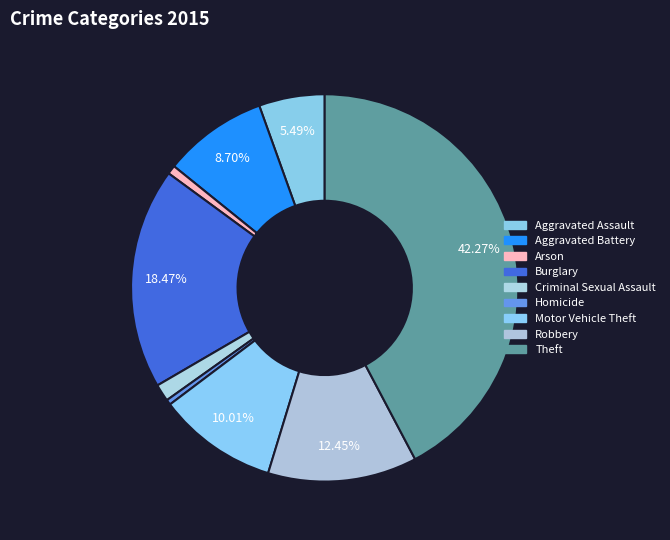

How many slices are in this pie chart?

9